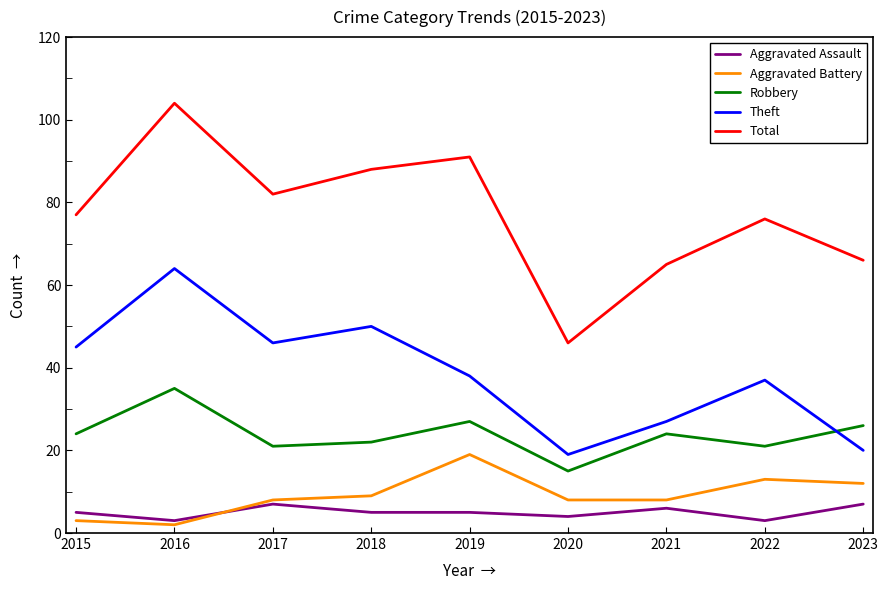

True or false: Robbery has a value of 9 at 2016.

False